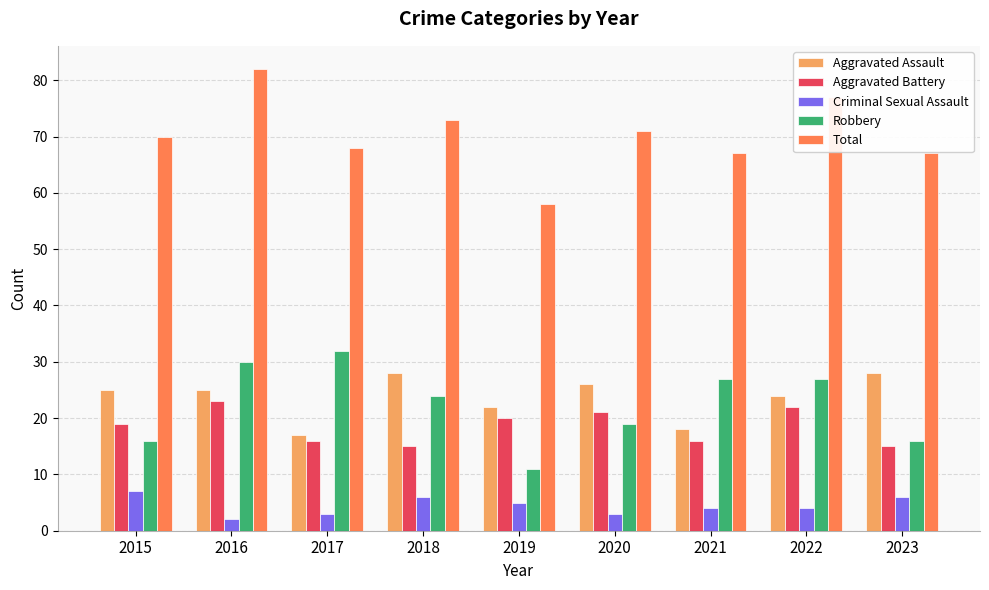

What is the value of the Criminal Sexual Assault bar at the 8th from the left?

4